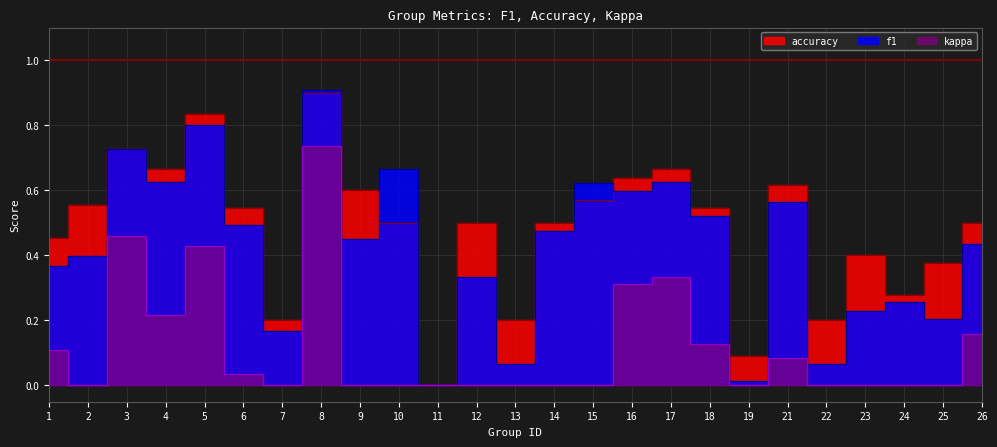

Is the value of f1 at 17 greater than the value of accuracy at 13?

Yes